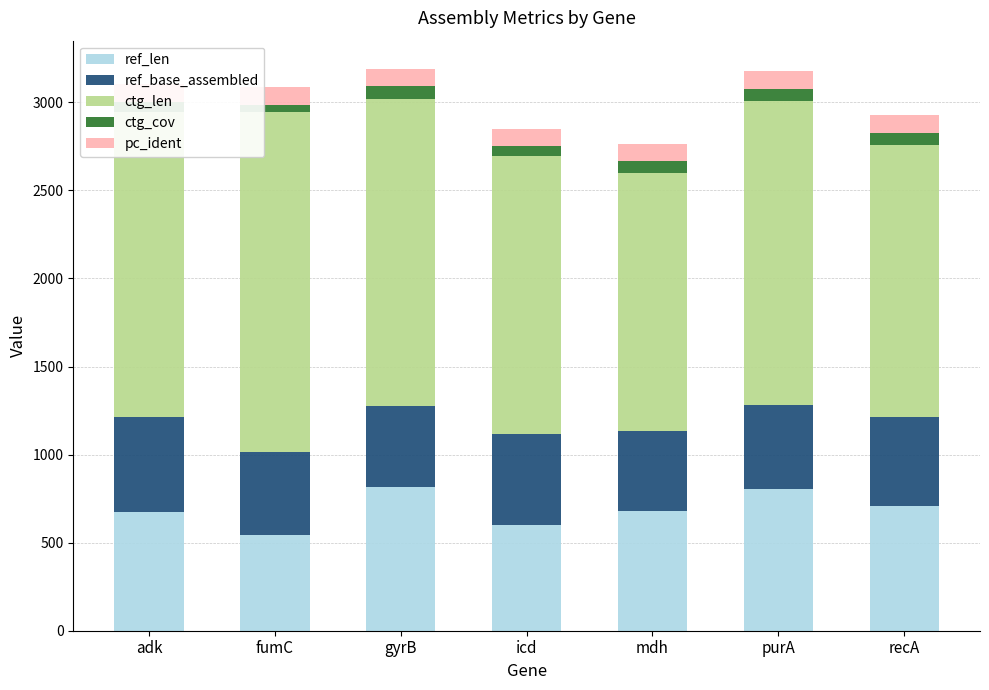

How many bars are there in total?

35